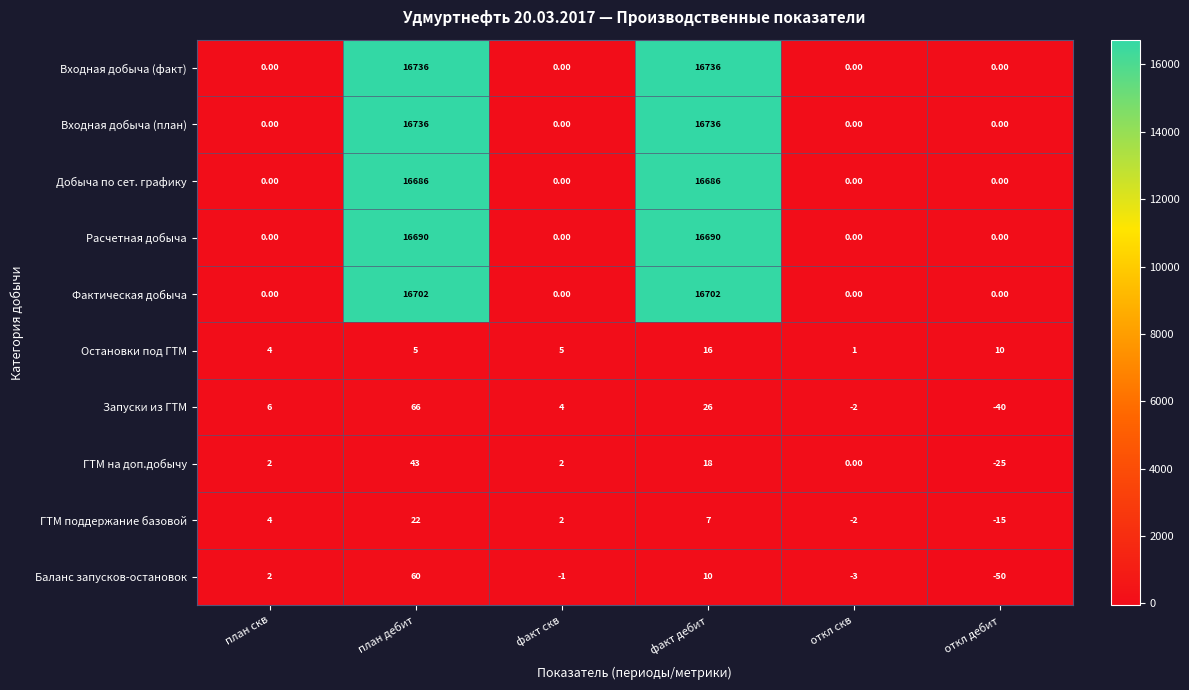

Is the value of Расчетная добыча at откл скв greater than the value of Остановки под ГТМ at факт скв?

No